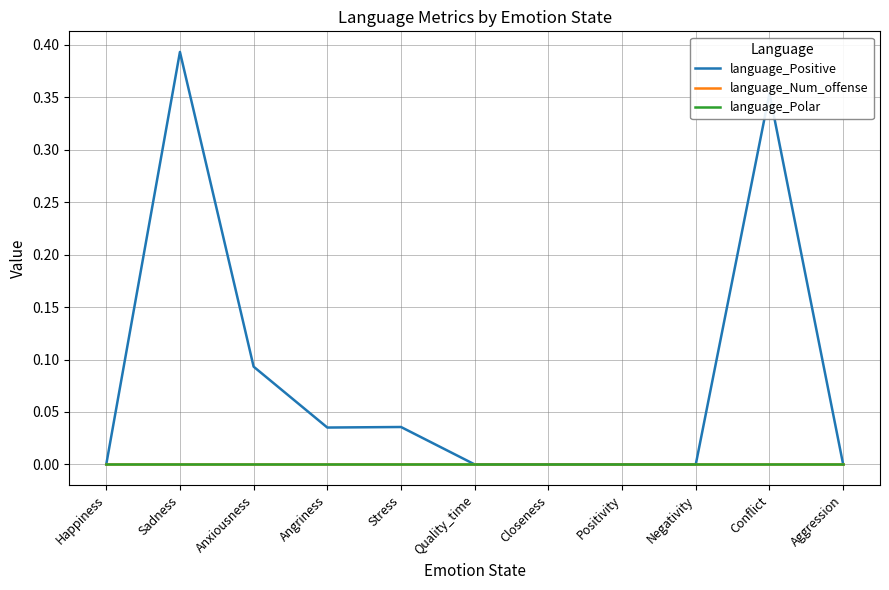

Does the chart have visible grid lines?

Yes